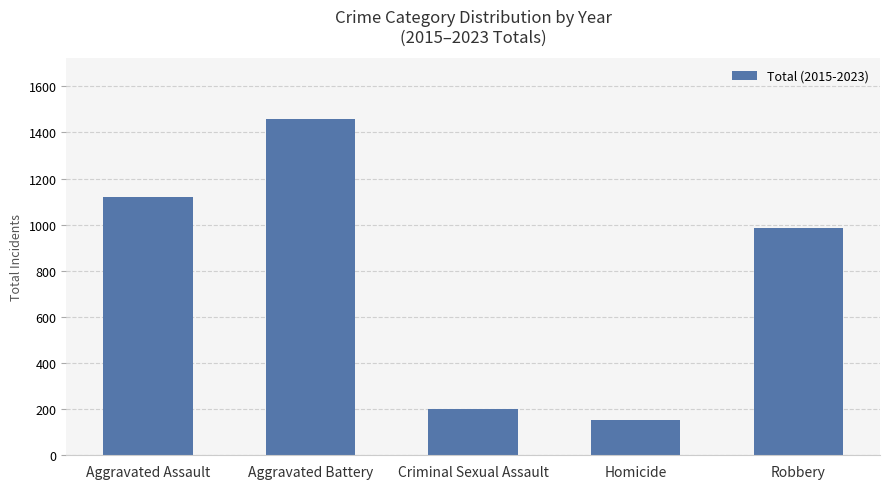

What is the label of the 5th bar from the left?

Robbery